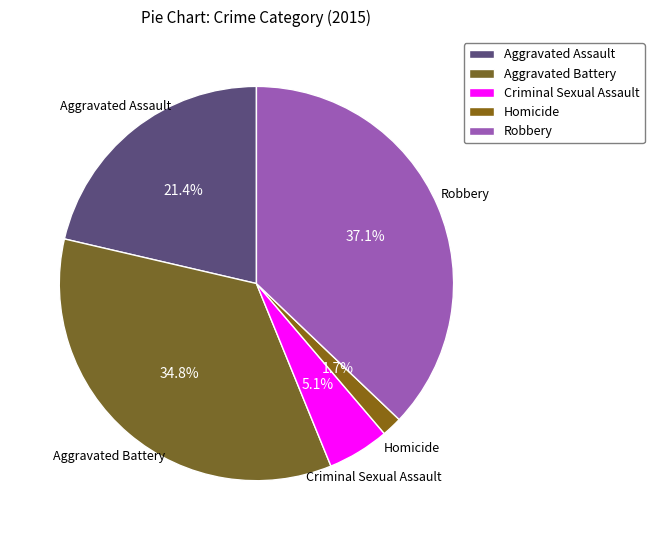

How many segments does this pie chart have?

5